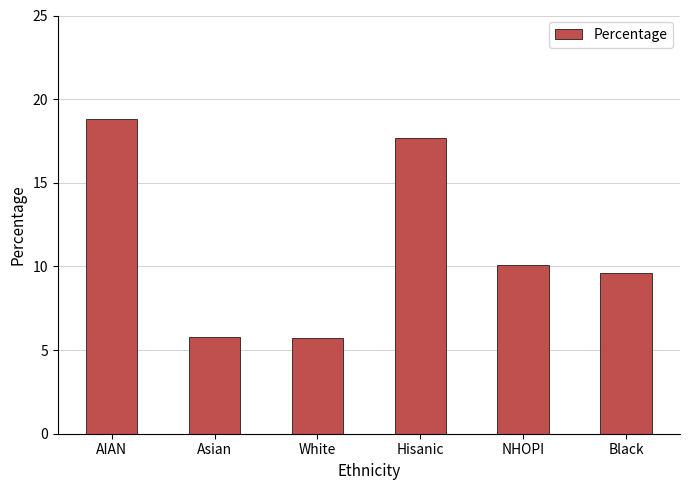

What is the ratio of the value at NHOPI to the value at AIAN?

0.5